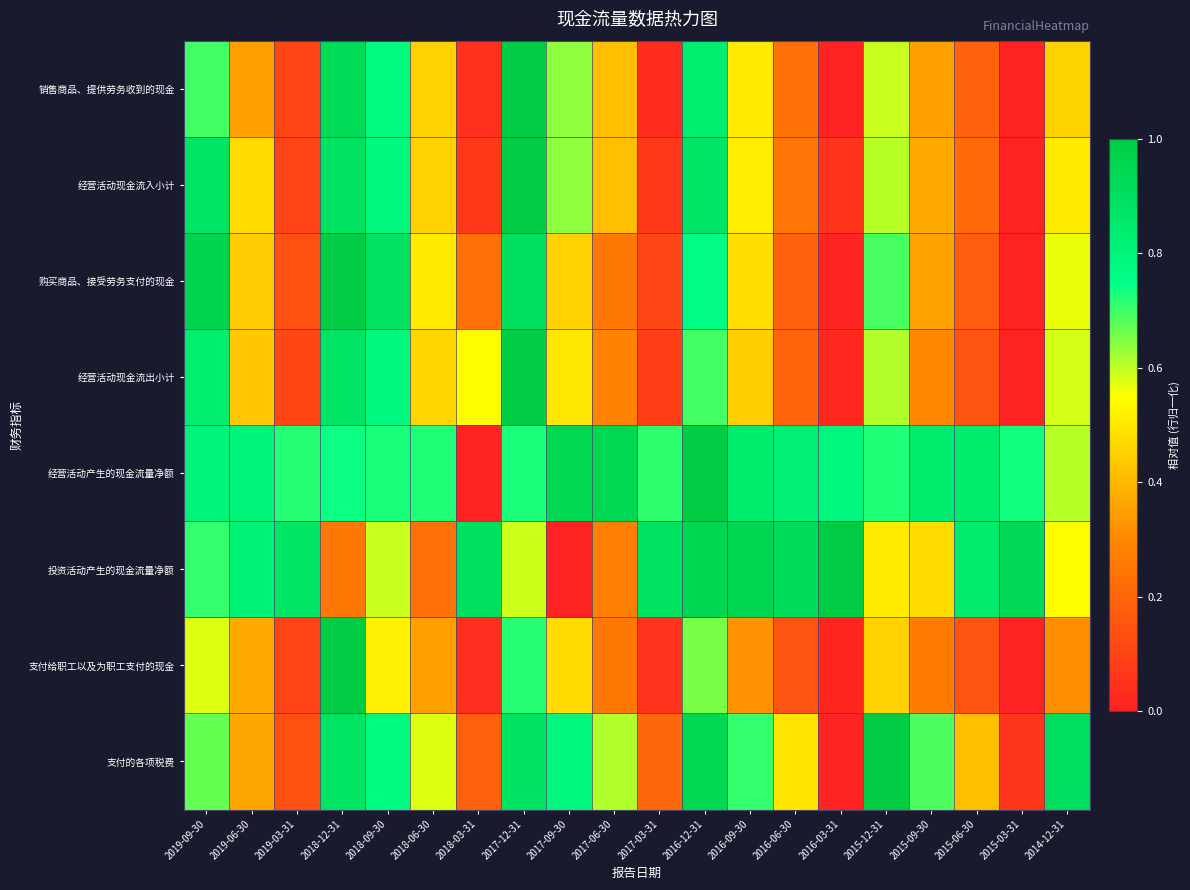

What is the total value across all series at 2019-09-30?

6.1